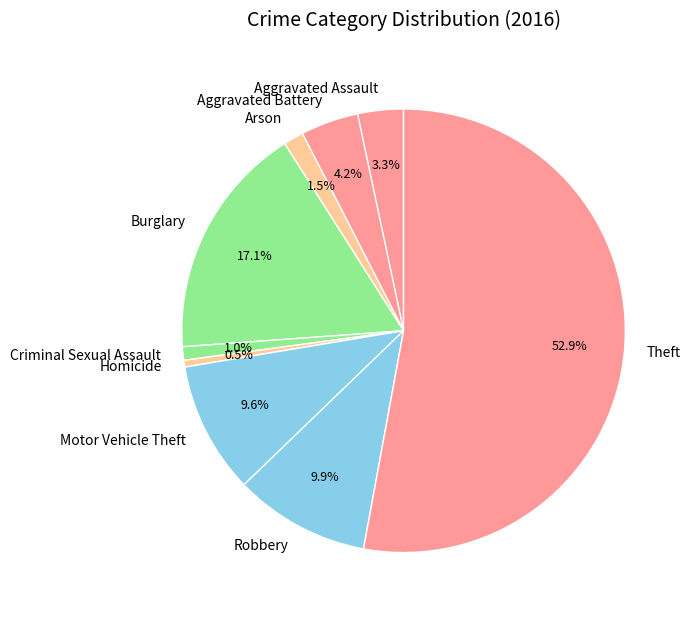

To the nearest percent, what percentage of the pie is Theft?

53%